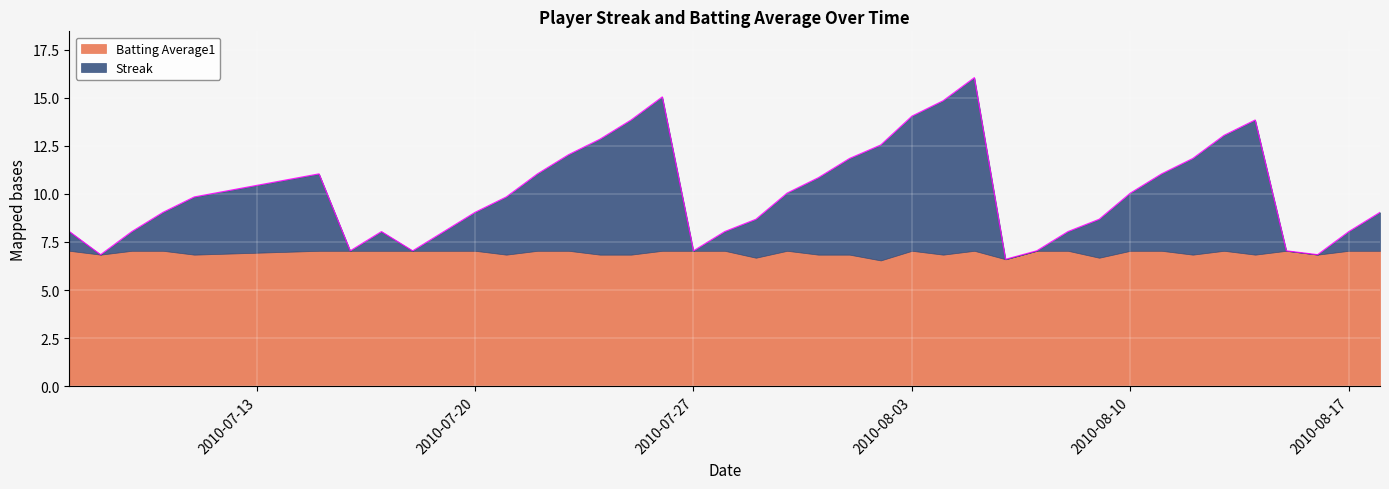

What is the difference between the maximum and minimum values?

9.4